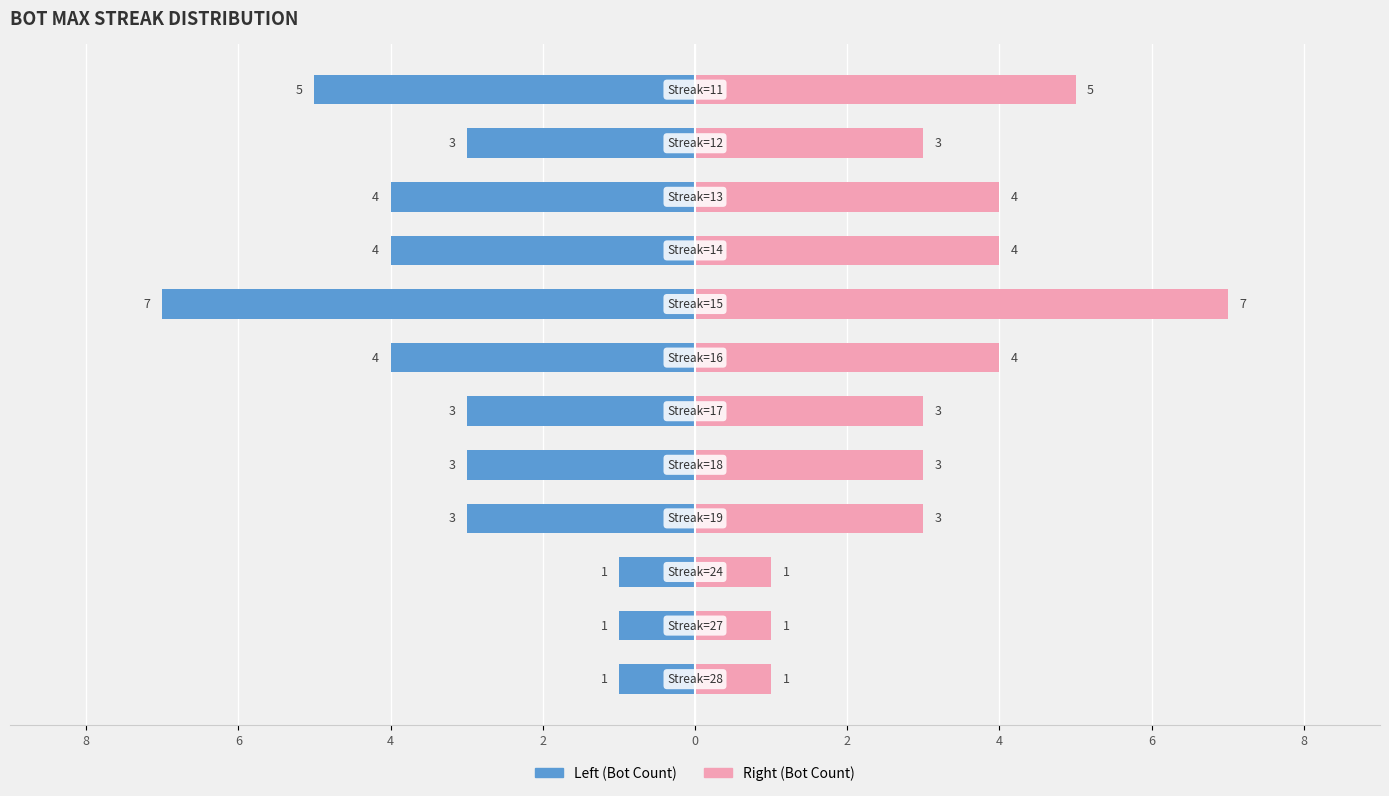

What is the difference between the maximum and minimum values in the Max Streak (right) series?

6